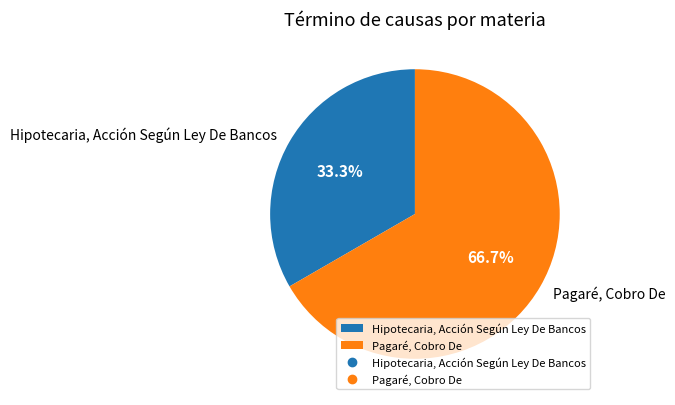

Which slice represents more than half of the pie?

Pagaré, Cobro De